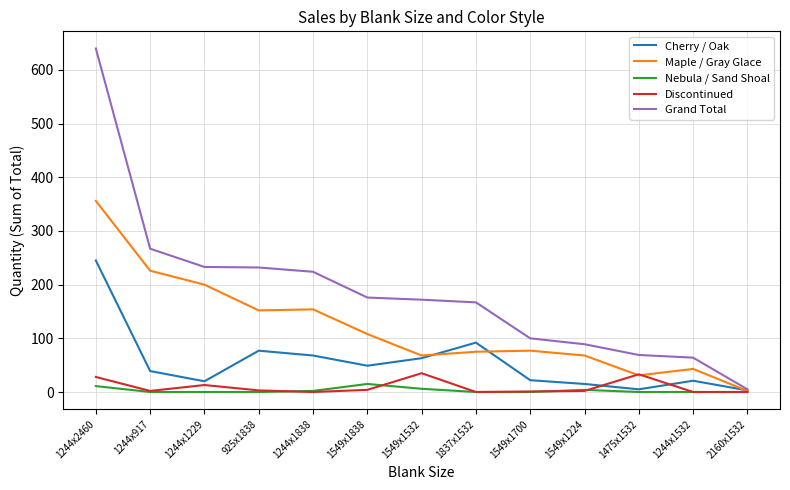

Which series has the largest total across all categories?

Grand Total